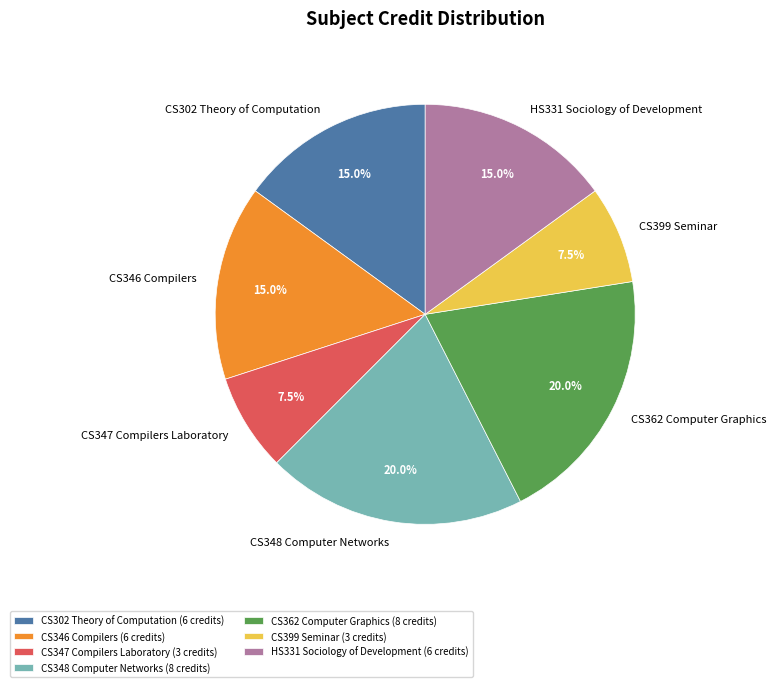

Count the number of slices in the pie.

7